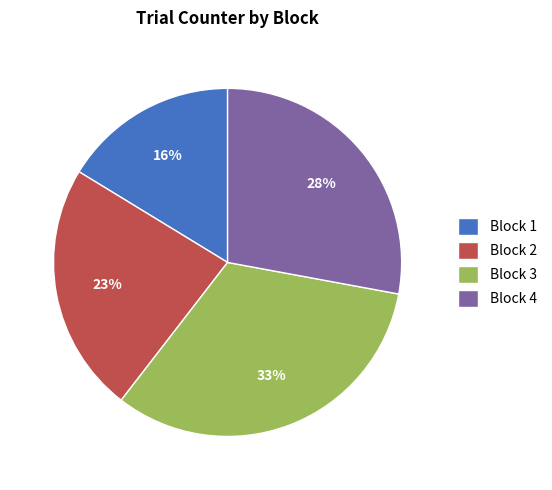

Between Block 3 and Block 1, which is larger?

Block 3